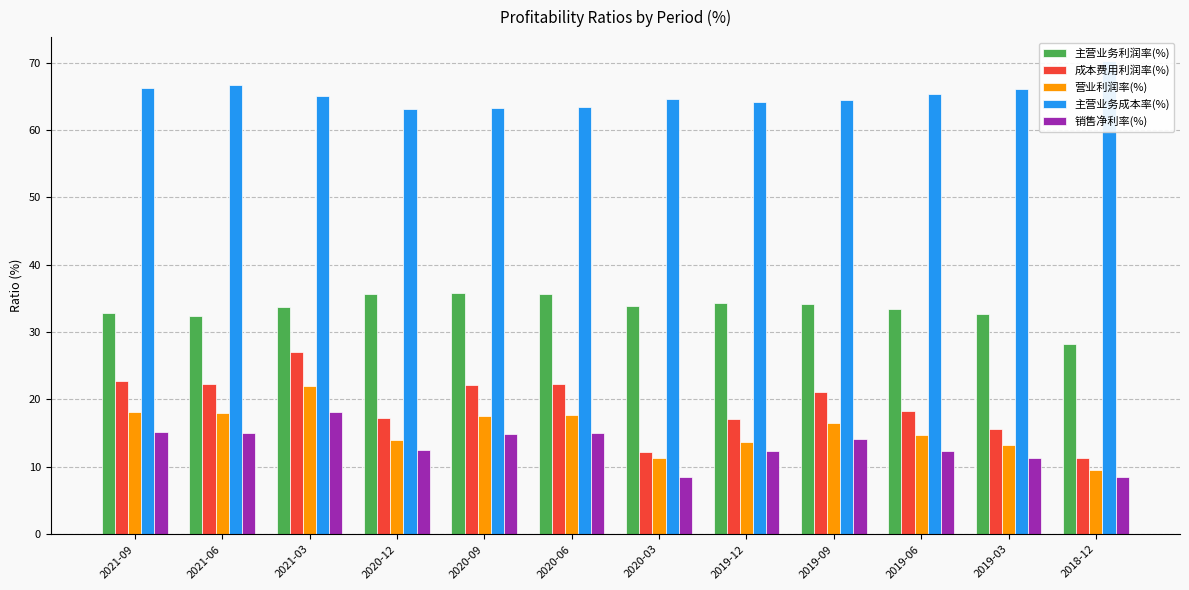

Which series has the largest total across all categories?

主营业务成本率(%)